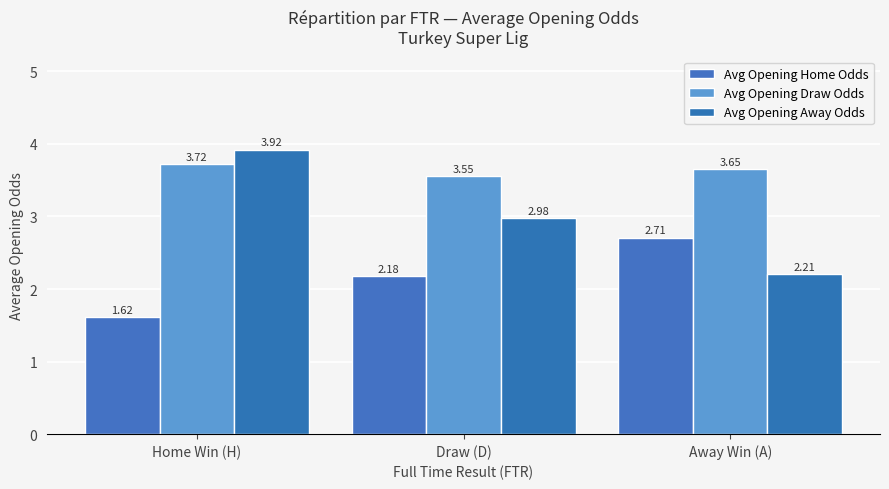

How many categories are shown in the chart?

3